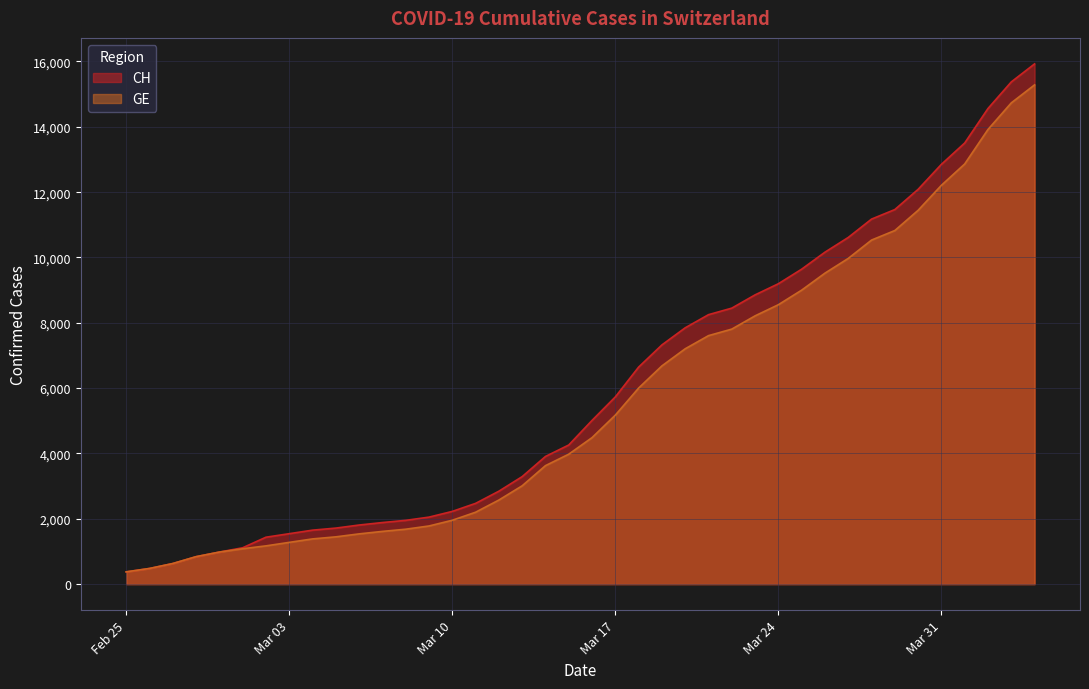

True or false: GE and CH cross at least once.

False